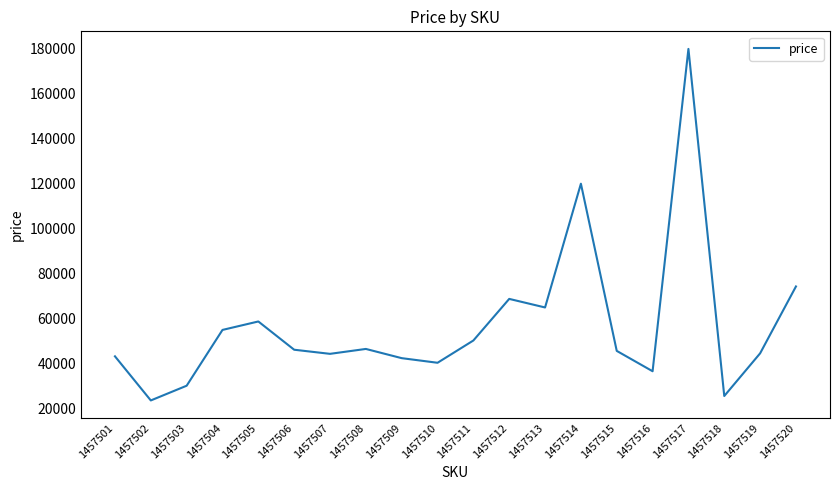

What is the change in value from 1457510 to 1457514?

+79579